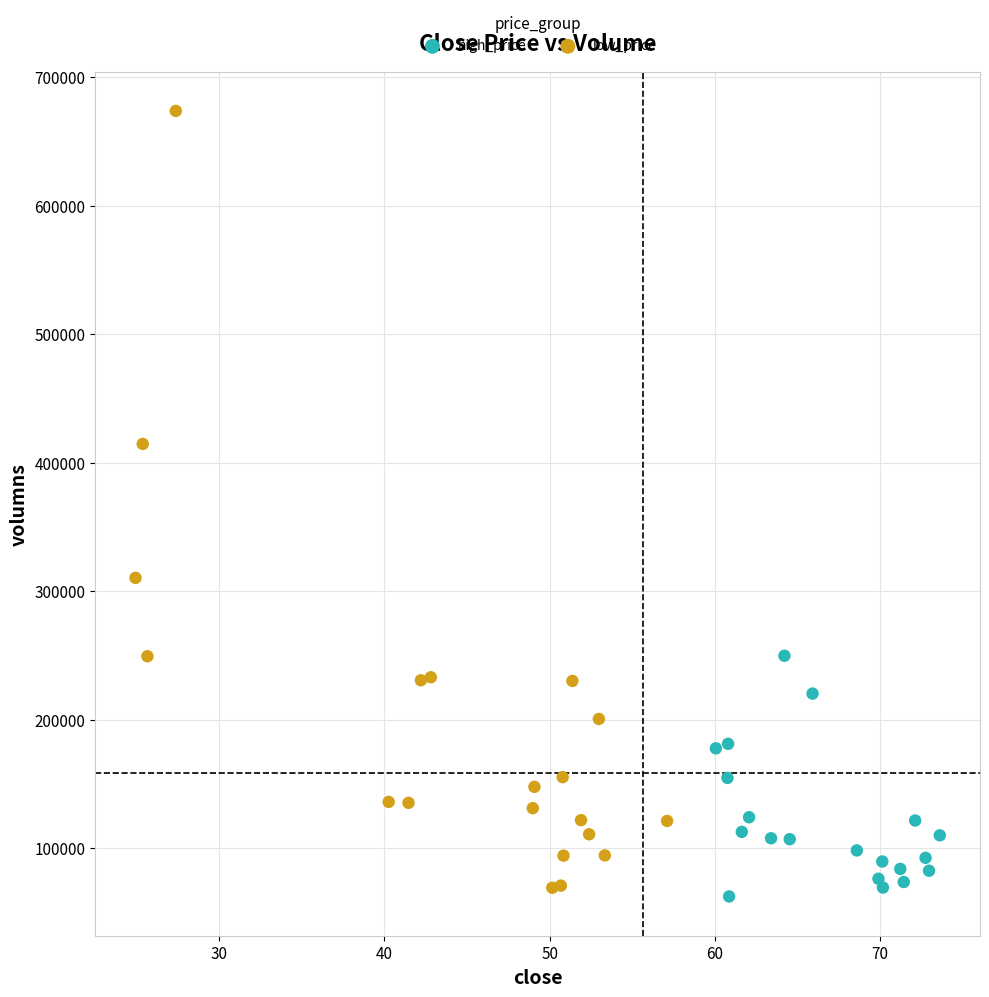

What are all the series names shown in the legend?

high_price, low_price